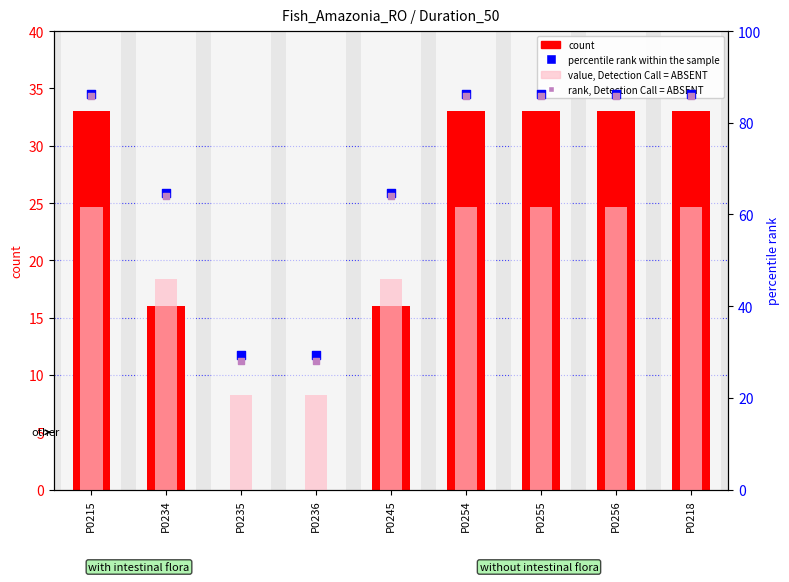

At which category is the sum across all series the highest?

P0215